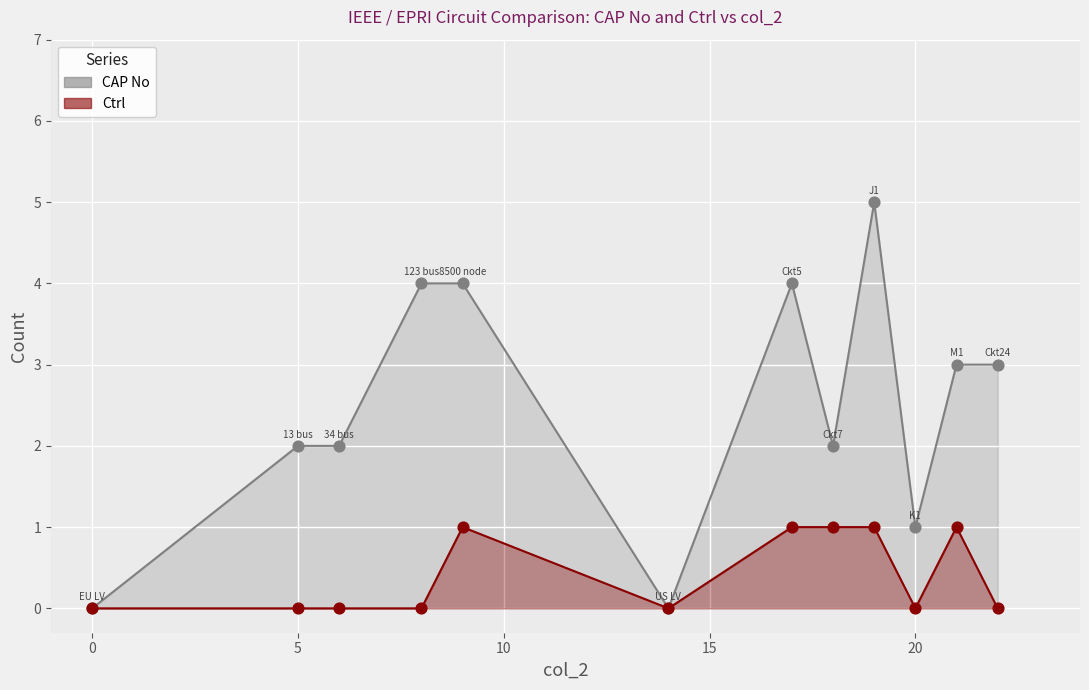

At how many categories does at least one series exceed 1?

9